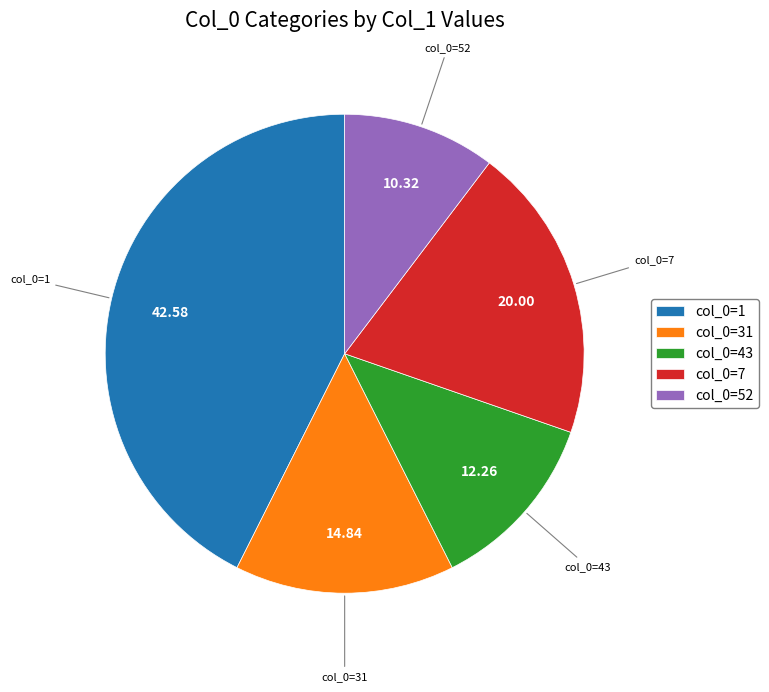

Is the sum of col_0=31 and col_0=7 greater than half?

No